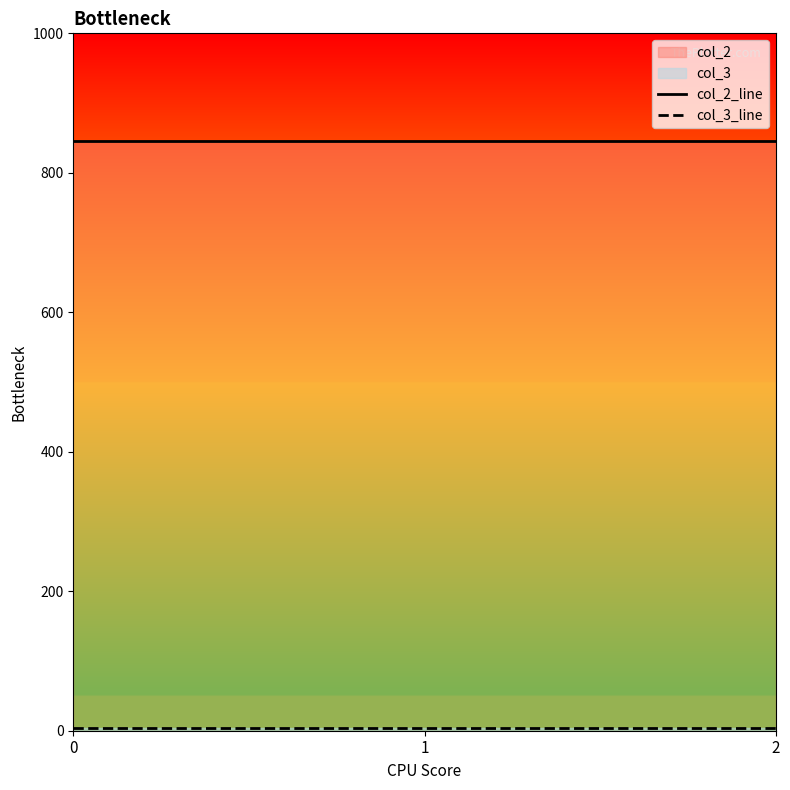

The value of col_2_line at 1 is 846. True or false?

True